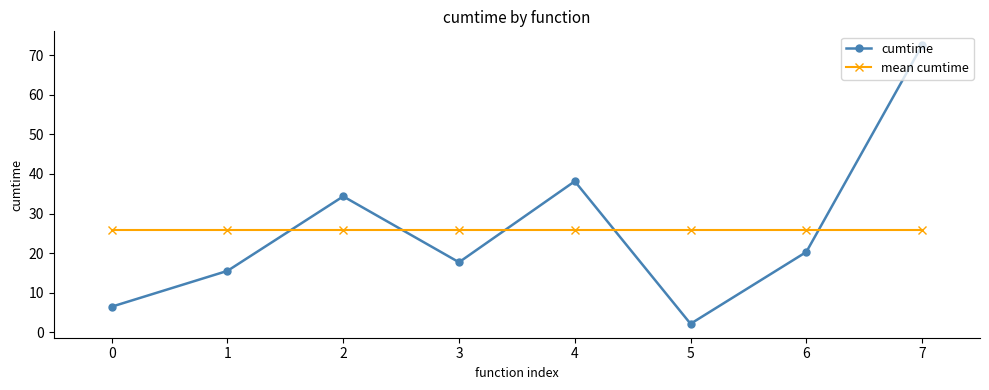

At how many categories does at least one series exceed 7?

8